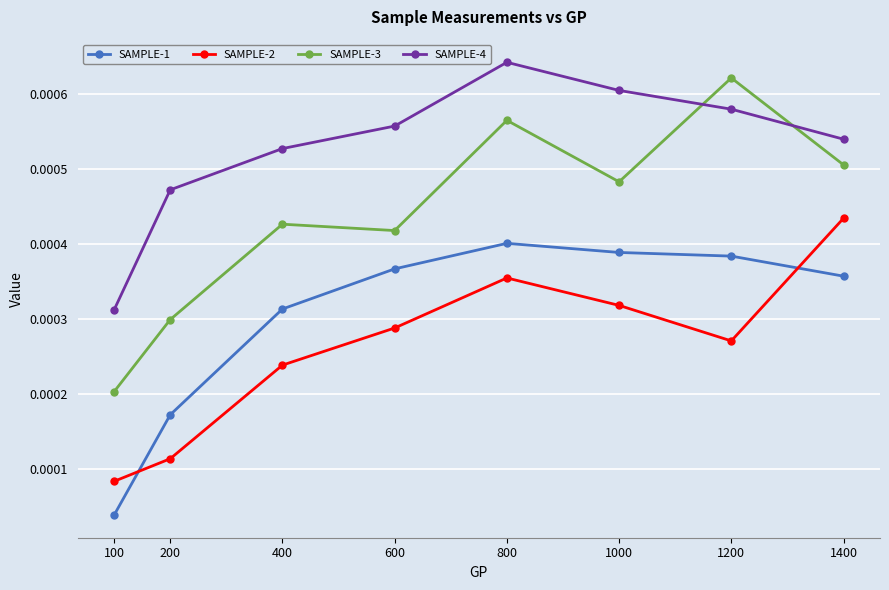

At which category does the chart reach its peak across all series?

800